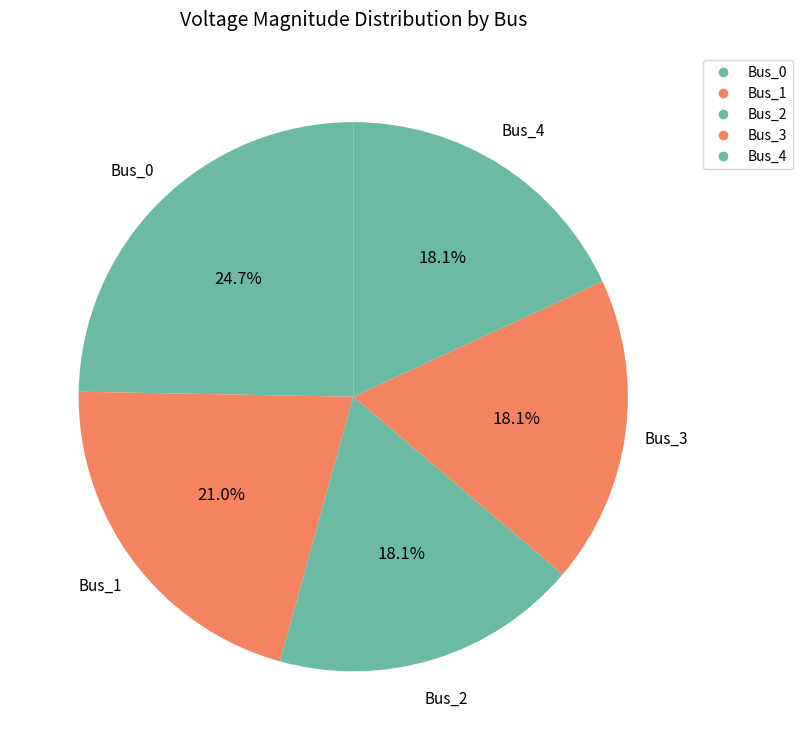

Is it true that Bus_0 is 11% of the pie?

False